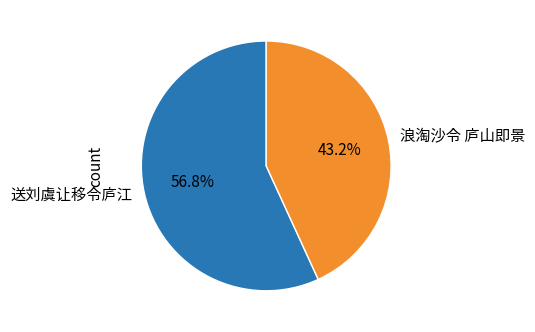

Combined, do 送刘虞让移令庐江 and 浪淘沙令 庐山即景 account for over 50%?

Yes